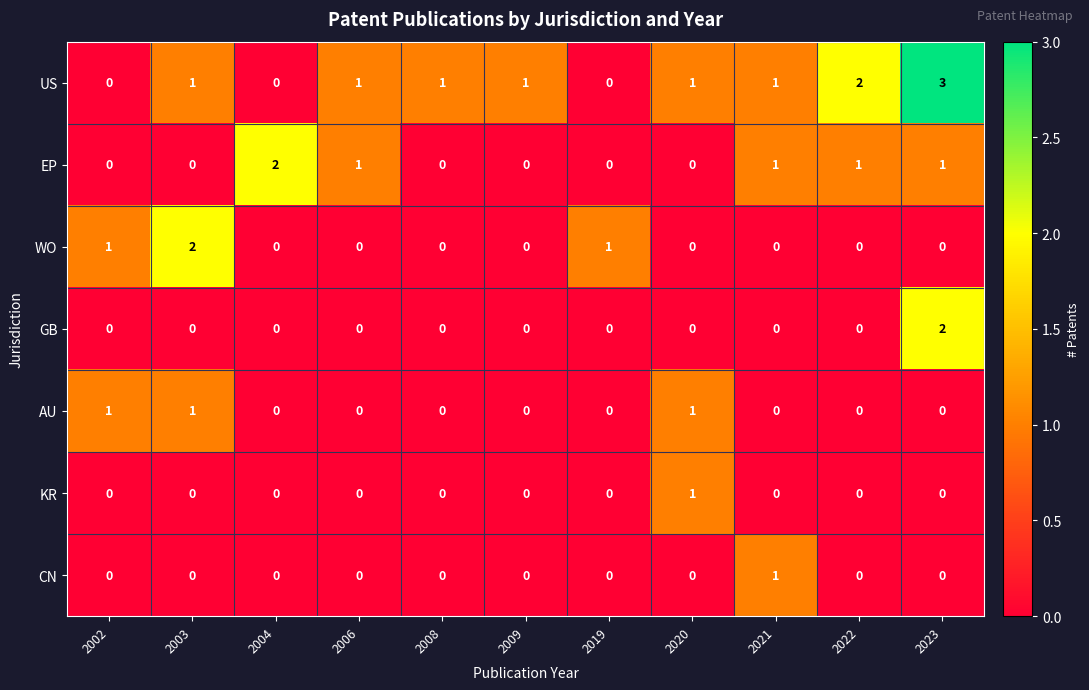

What is the sum of all AU values?

3